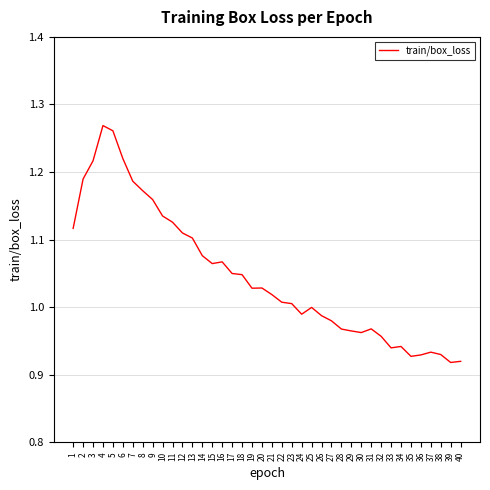

What is the difference between the second highest and minimum values?

0.3